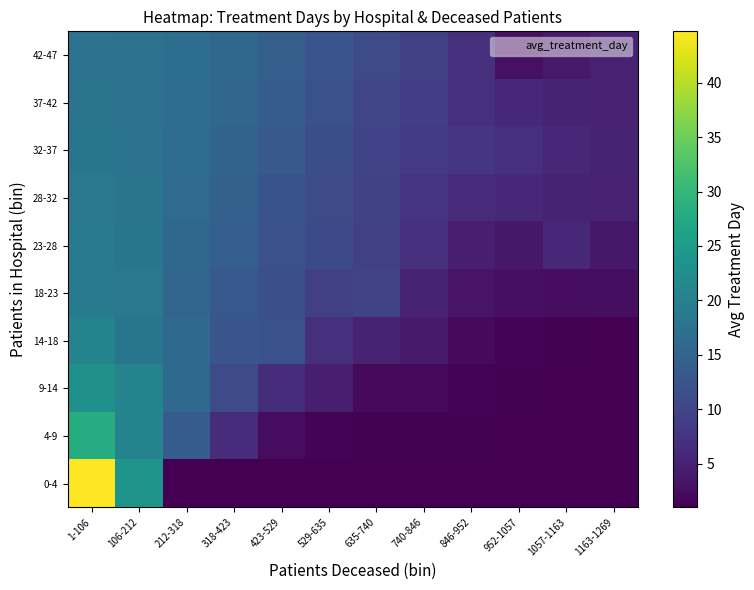

Reading right to left, list all the values displayed in this chart.

0-4: 1163-1269=1.0	1057-1163=1.0	952-1057=1.0	846-952=1.0	740-846=1.0	635-740=1.0	529-635=1.0	423-529=1.0	318-423=1.0	212-318=1.0	106-212=23.6	1-106=44.7
4-9: 1163-1269=1.0	1057-1163=1.0	952-1057=1.1	846-952=1.3	740-846=1.3	635-740=1.3	529-635=1.3	423-529=2.4	318-423=6.6	212-318=13.8	106-212=20.5	1-106=28.0
9-14: 1163-1269=1.0	1057-1163=1.1	952-1057=1.2	846-952=1.4	740-846=2.0	635-740=2.1	529-635=4.7	423-529=6.7	318-423=11.1	212-318=16.0	106-212=20.5	1-106=23.0
14-18: 1163-1269=1.1	1057-1163=1.2	952-1057=1.5	846-952=2.2	740-846=4.1	635-740=5.2	529-635=7.1	423-529=12.0	318-423=12.5	212-318=16.0	106-212=18.0	1-106=20.5
18-23: 1163-1269=2.7	1057-1163=2.5	952-1057=2.8	846-952=3.3	740-846=5.4	635-740=10.0	529-635=9.2	423-529=11.7	318-423=13.0	212-318=15.3	106-212=18.4	1-106=19.2
23-28: 1163-1269=3.7	1057-1163=6.0	952-1057=3.8	846-952=4.6	740-846=7.0	635-740=9.3	529-635=10.7	423-529=11.8	318-423=14.0	212-318=15.7	106-212=18.0	1-106=18.8
28-32: 1163-1269=5.0	1057-1163=5.3	952-1057=6.0	846-952=6.4	740-846=7.7	635-740=9.5	529-635=11.0	423-529=12.4	318-423=14.5	212-318=16.4	106-212=17.7	1-106=18.4
32-37: 1163-1269=5.4	1057-1163=5.8	952-1057=7.0	846-952=8.0	740-846=8.4	635-740=9.7	529-635=11.5	423-529=13.2	318-423=14.9	212-318=16.6	106-212=17.6	1-106=18.1
37-42: 1163-1269=5.1	1057-1163=5.1	952-1057=5.8	846-952=7.1	740-846=9.0	635-740=10.1	529-635=12.1	423-529=13.8	318-423=15.3	212-318=16.7	106-212=17.5	1-106=17.9
42-47: 1163-1269=5.0	1057-1163=4.0	952-1057=3.0	846-952=6.8	740-846=9.3	635-740=10.9	529-635=12.5	423-529=14.2	318-423=15.6	212-318=16.7	106-212=17.4	1-106=17.7